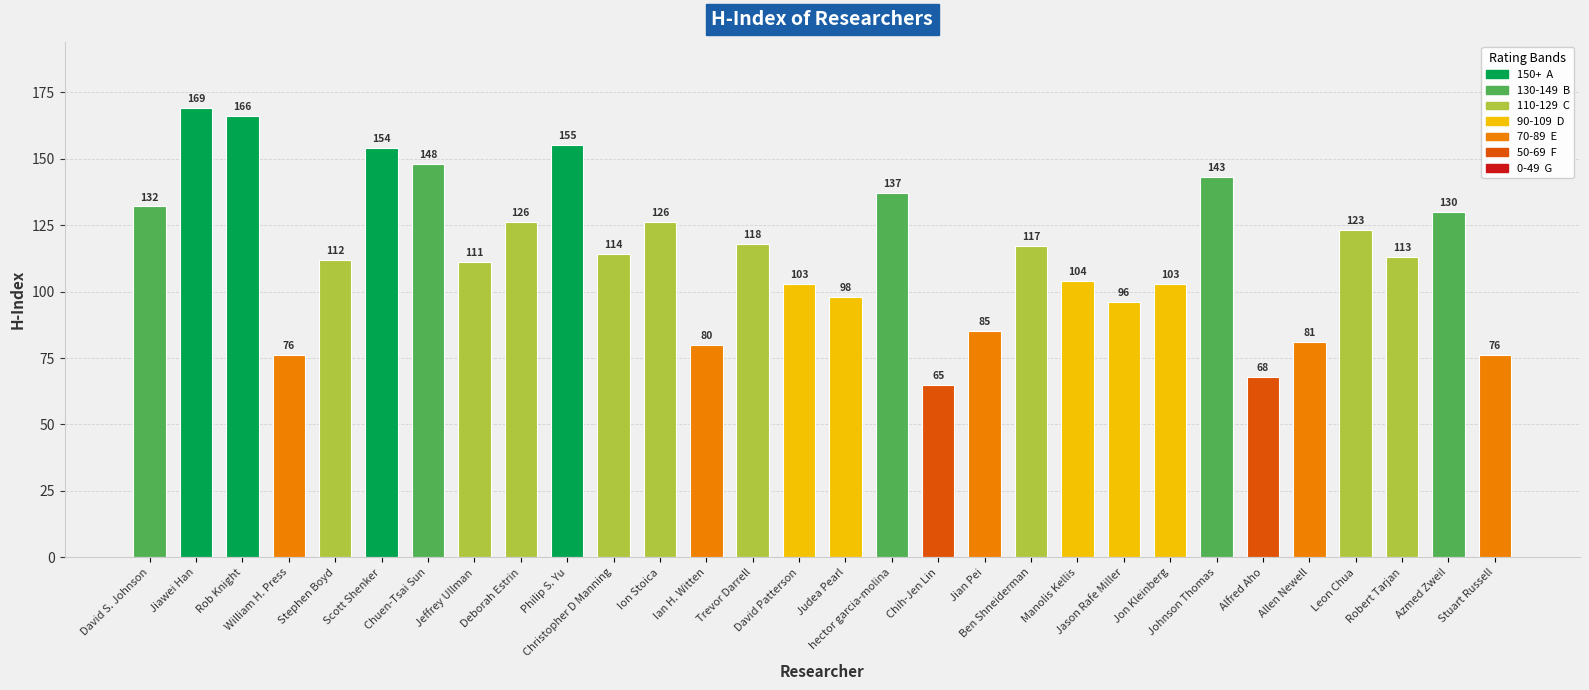

At which category does the chart reach its minimum across all series?

Chih-Jen Lin